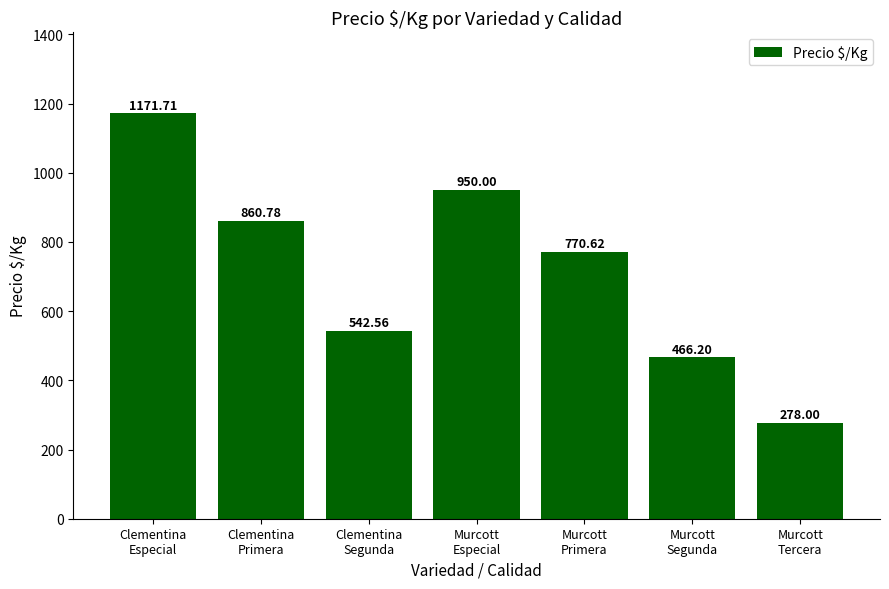

What is the change in value from Clementina
Especial to Murcott
Segunda?

-705.5